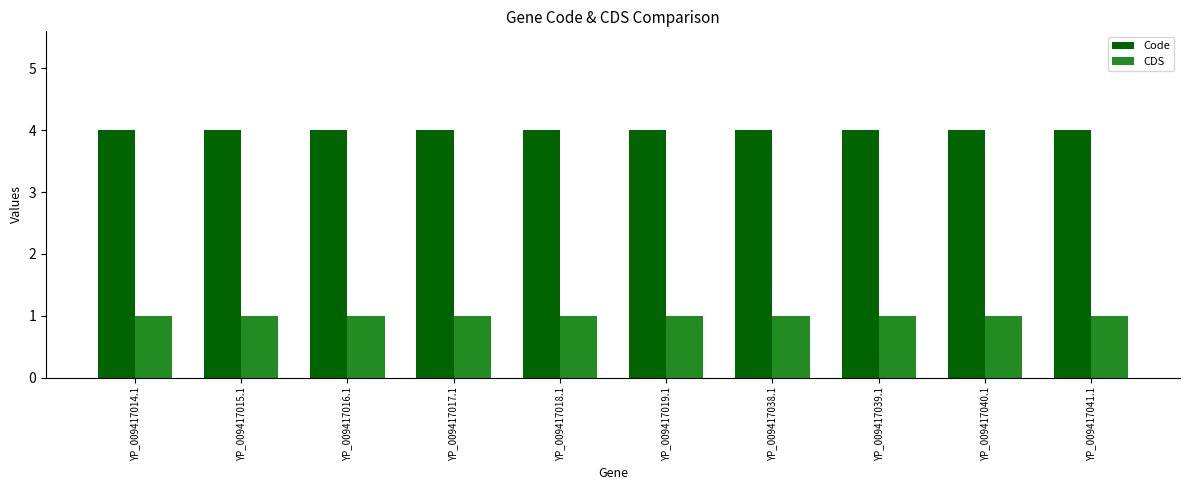

Which series has the largest total across all categories?

Code